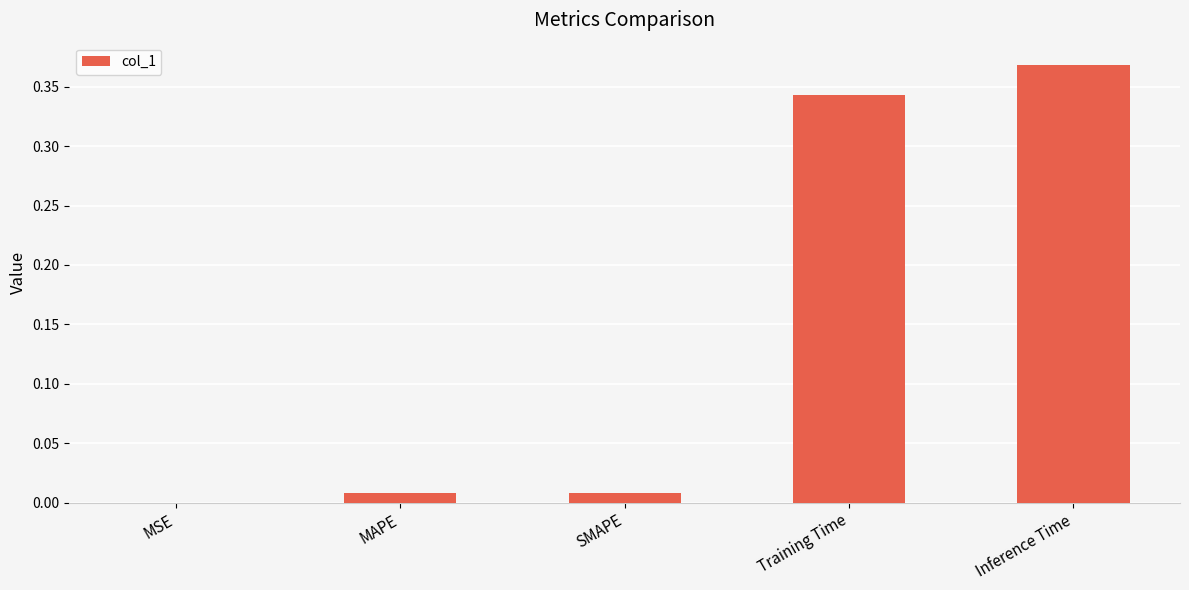

True or false: the data shows 0.0 at MSE.

True